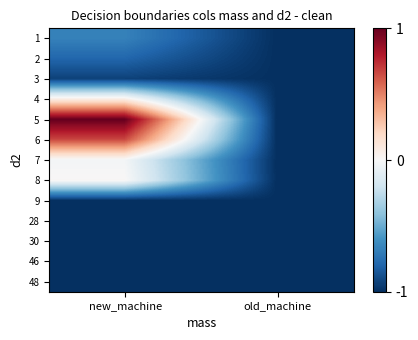

Reading right to left, list all the values displayed in this chart.

1: old_machine=-1.0	new_machine=-0.7
2: old_machine=-1.0	new_machine=-0.8
3: old_machine=-1.0	new_machine=-0.9
4: old_machine=-1.0	new_machine=0.1
5: old_machine=-1.0	new_machine=1.0
6: old_machine=-1.0	new_machine=0.7
7: old_machine=-1.0	new_machine=-0.0
8: old_machine=-1.0	new_machine=0.0
9: old_machine=-1.0	new_machine=-1.0
28: old_machine=-1.0	new_machine=-1.0
30: old_machine=-1.0	new_machine=-1.0
46: old_machine=-1.0	new_machine=-1.0
48: old_machine=-1.0	new_machine=-1.0